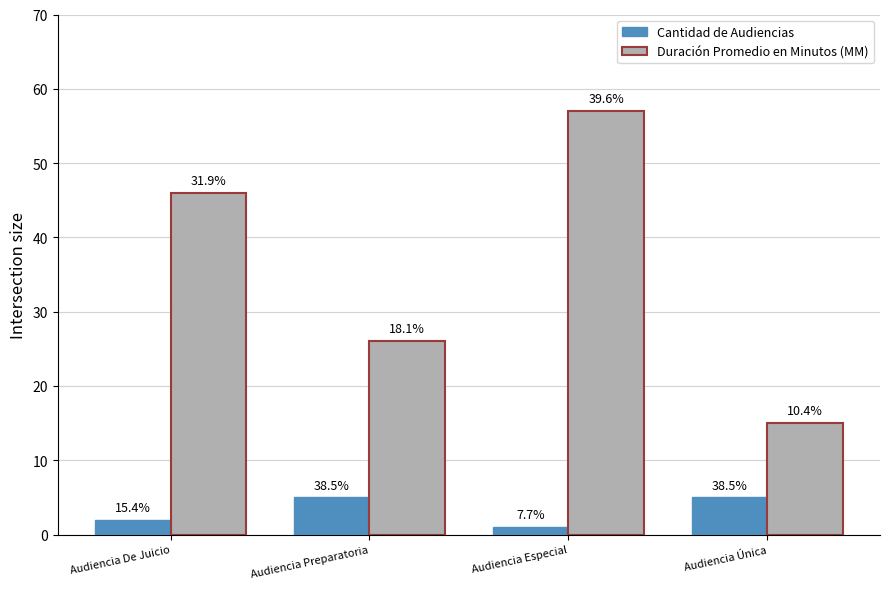

What are all the series names shown in the legend?

Cantidad de Audiencias, Duración Promedio en Minutos (MM)